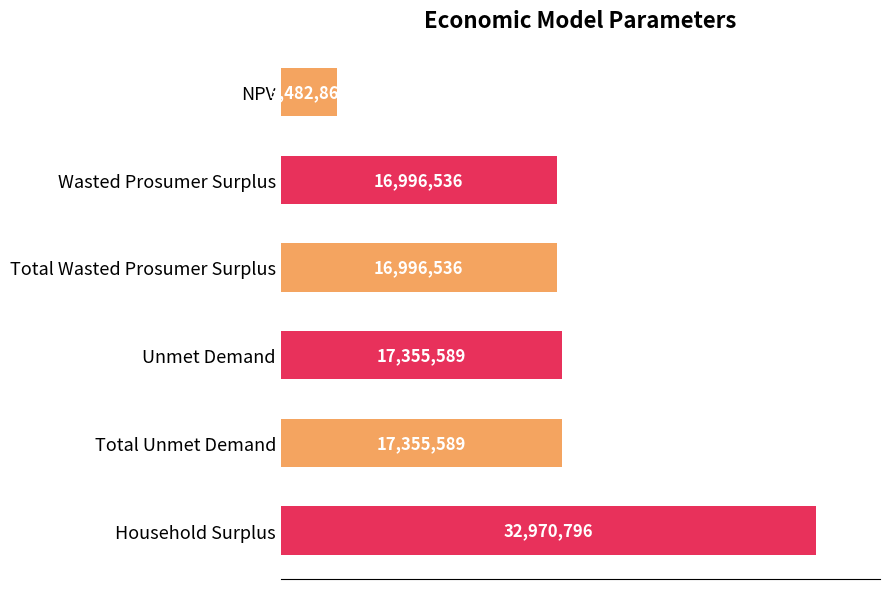

Are the bars horizontal?

Yes